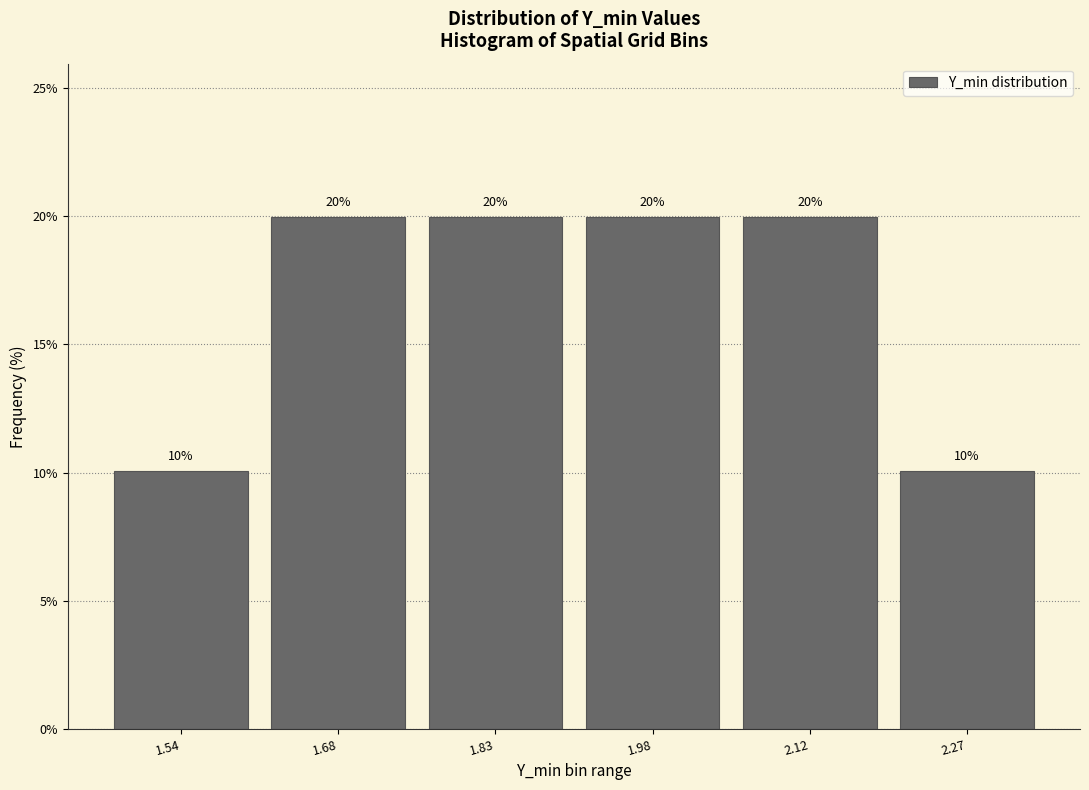

Where does the data first go above 19?

1.68